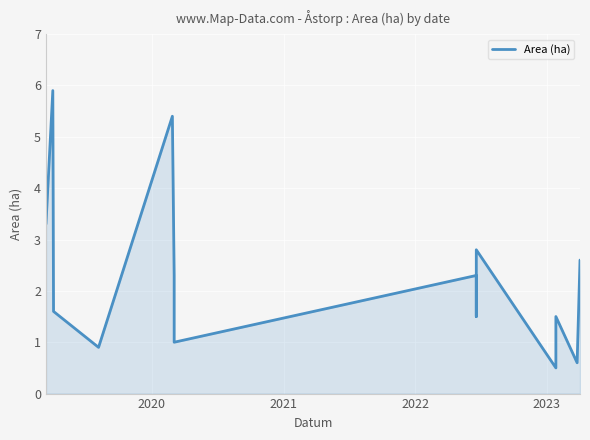

How many interior local valleys (lower than both neighbors) does the data have?

5